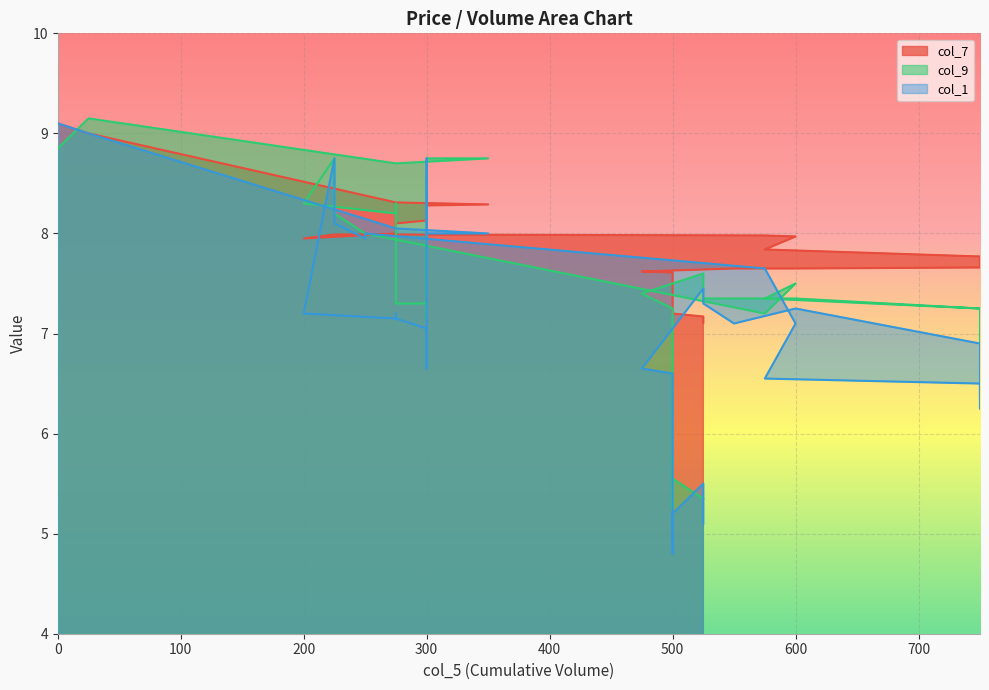

What is the approximate value of col_9 at 225?

8.2